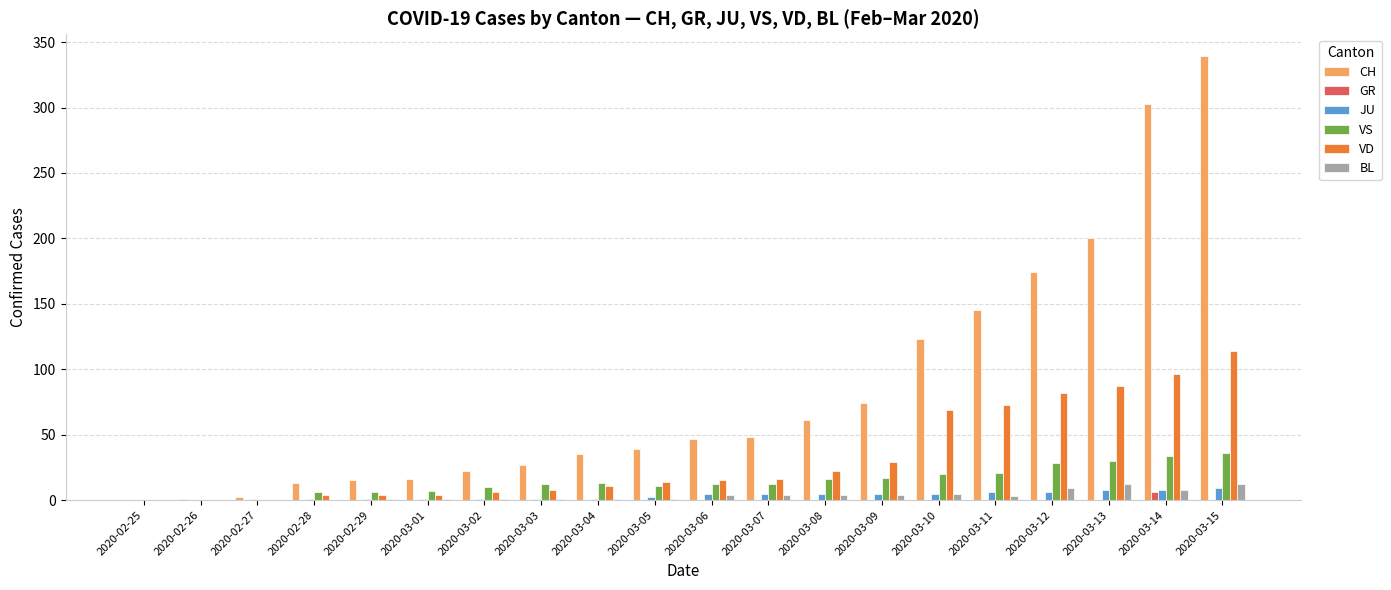

At which label is VD closest to 57?

2020-03-10